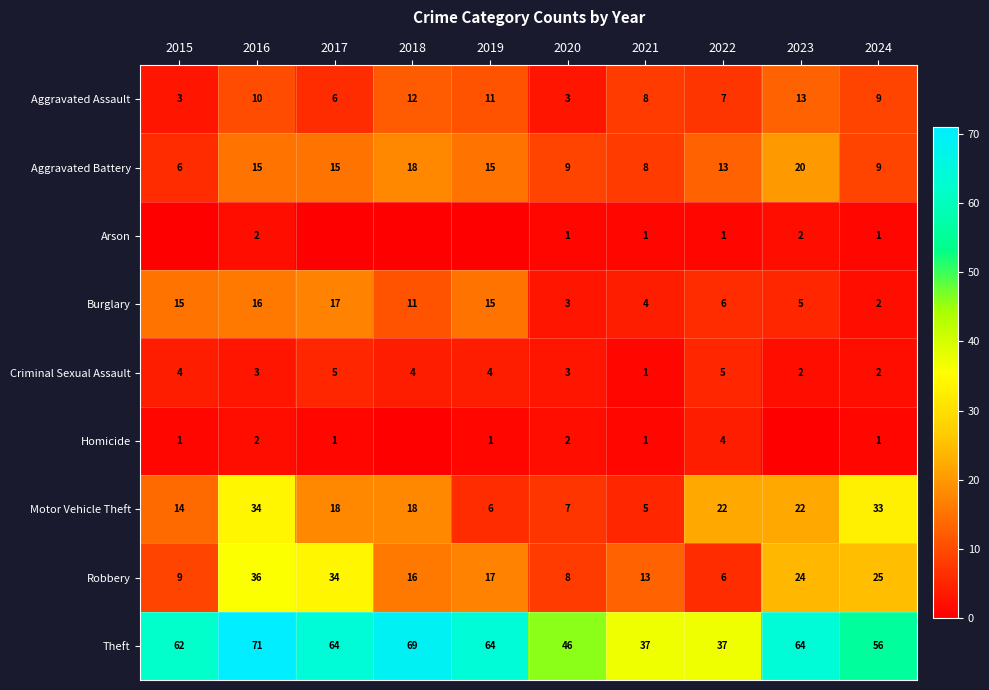

What is the total value across all series at 2024?

138